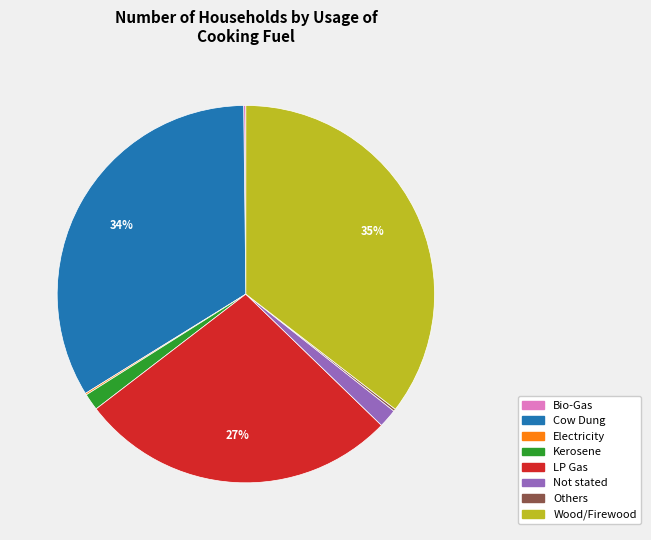

Is it true that Kerosene is 1% of the pie?

True